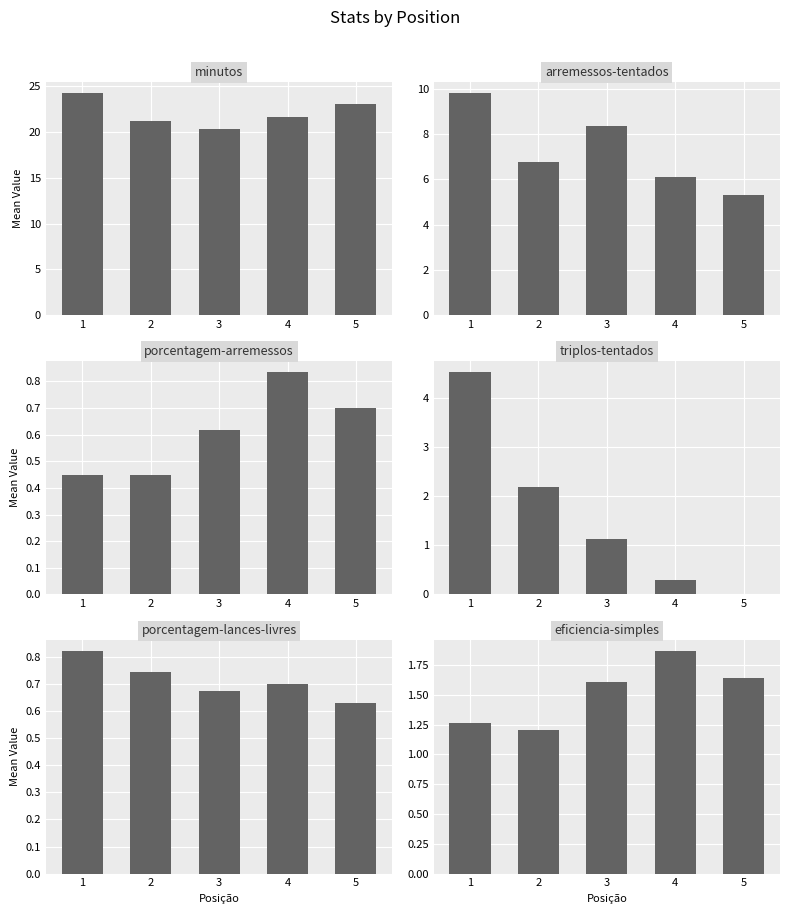

Reading left to right, transcribe all the data shown in this chart.

minutos: 1=24.3	2=21.2	3=20.4	4=21.7	5=23.1
arremessos-tentados: 1=9.8	2=6.8	3=8.4	4=6.1	5=5.3
porcentagem-arremessos: 1=0.4	2=0.4	3=0.6	4=0.8	5=0.7
triplos-tentados: 1=4.5	2=2.2	3=1.1	4=0.3	5=0.0
porcentagem-lances-livres: 1=0.8	2=0.7	3=0.7	4=0.7	5=0.6
eficiencia-simples: 1=1.3	2=1.2	3=1.6	4=1.9	5=1.6